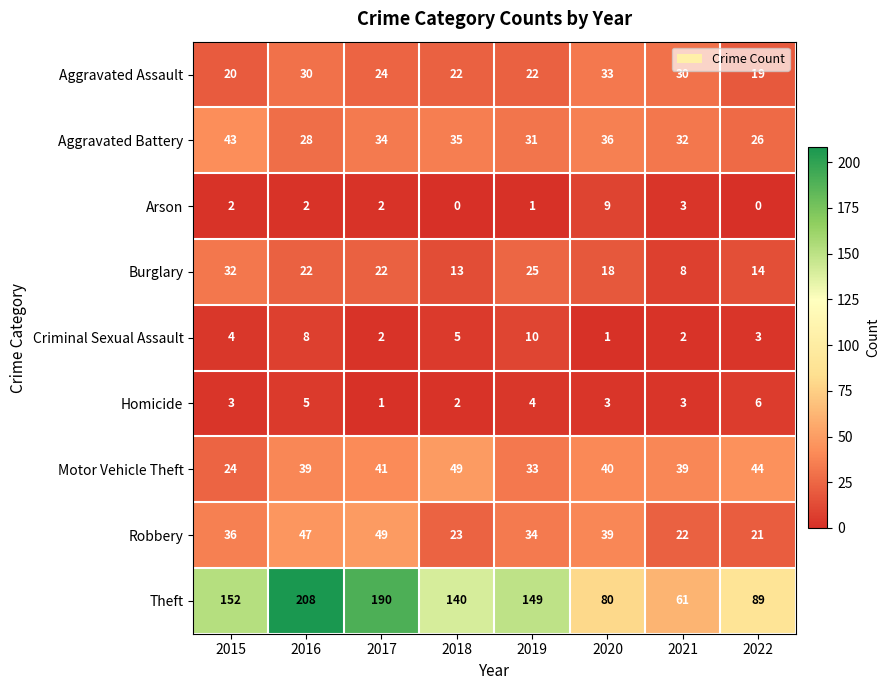

How many distinct data groups are displayed?

9